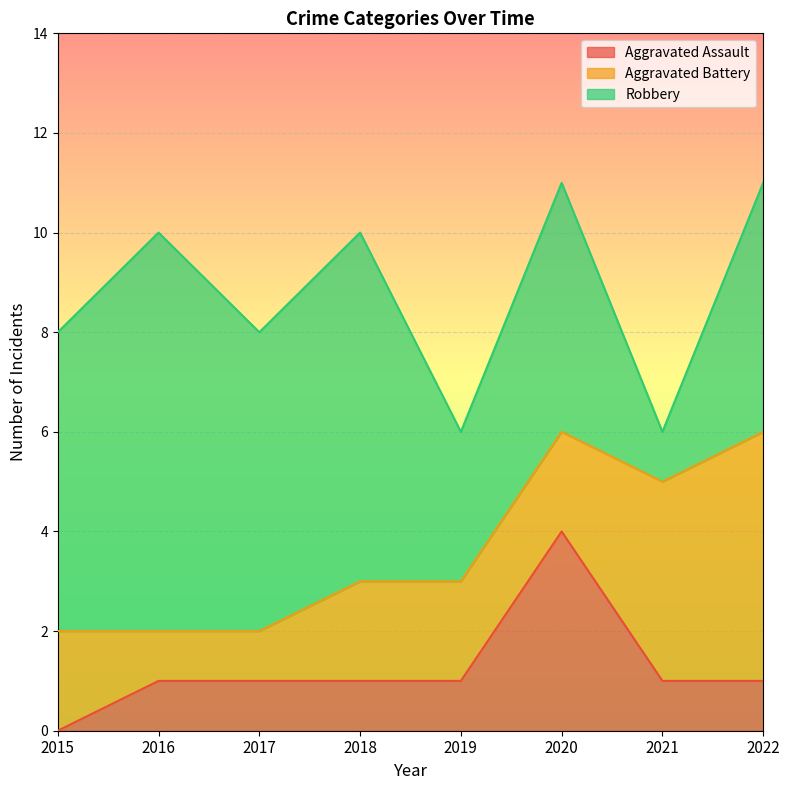

Which series changed the most between 2015 and 2016?

Robbery